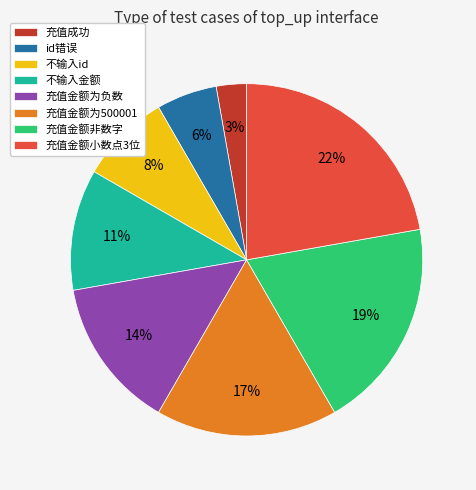

True or false: 充值金额小数点3位 accounts for 8% of the total.

False